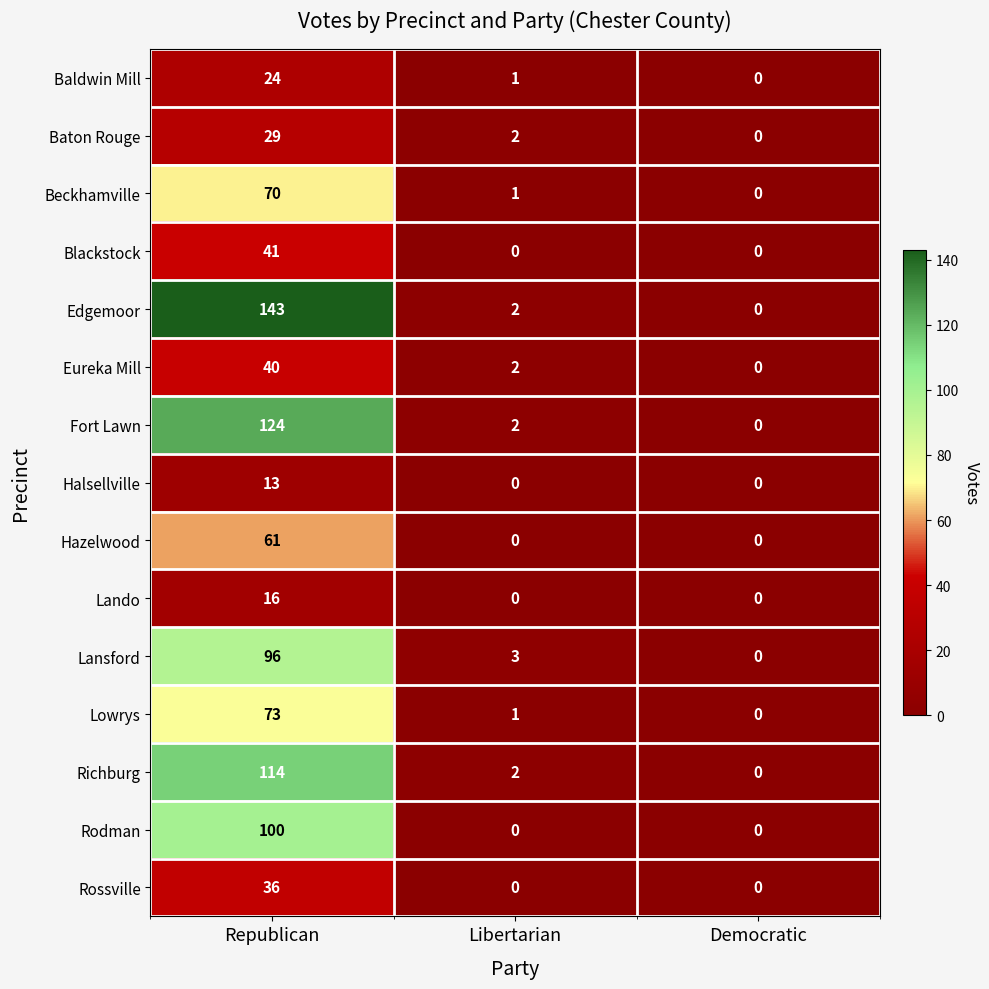

At which category is the sum across all series the highest?

Republican